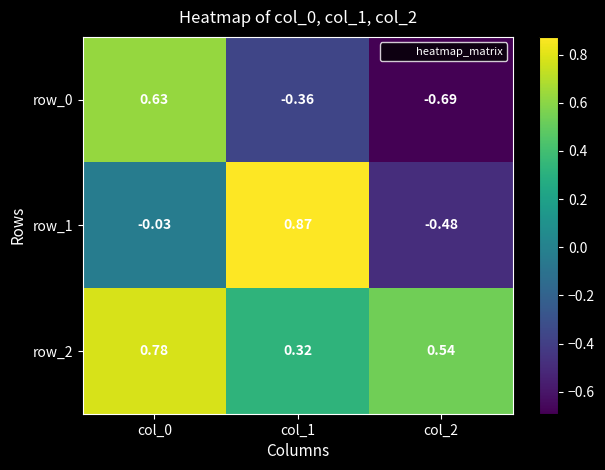

Is the value of row_1 at col_0 greater than the value of row_2 at col_2?

No